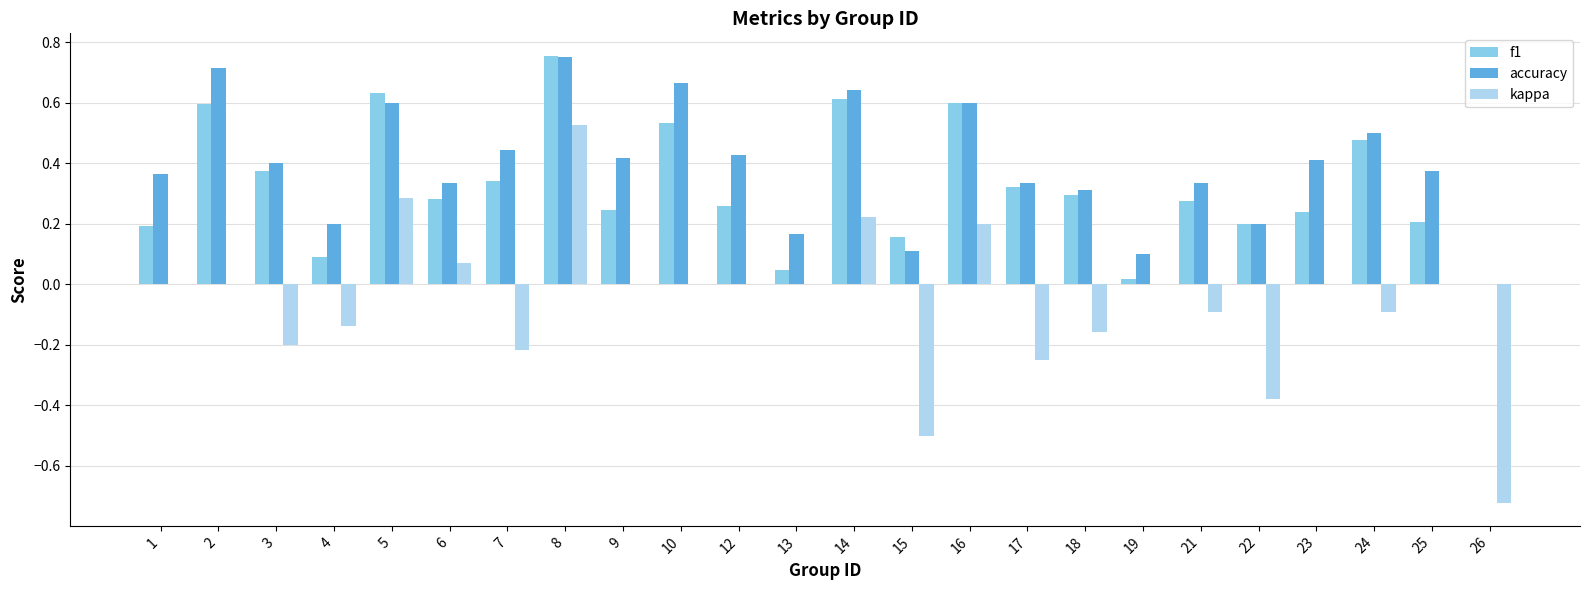

At which category does the chart reach its peak across all series?

8